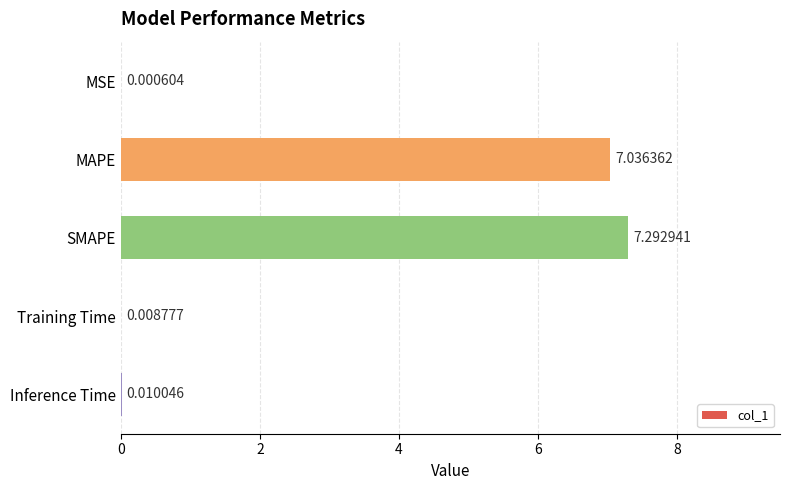

What is the change in value from MSE to SMAPE?

+7.3